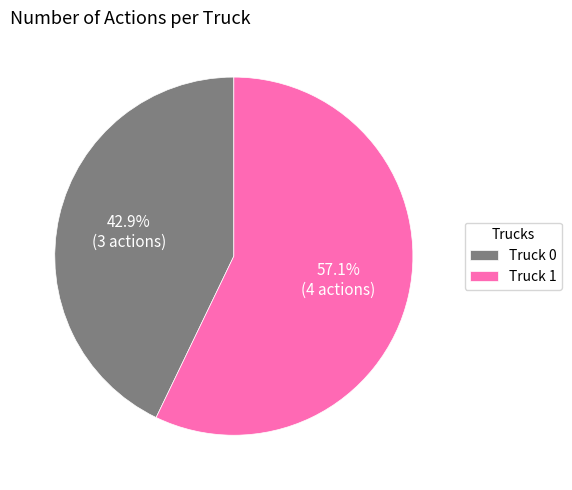

Does Truck 1 represent more than half of the total?

Yes